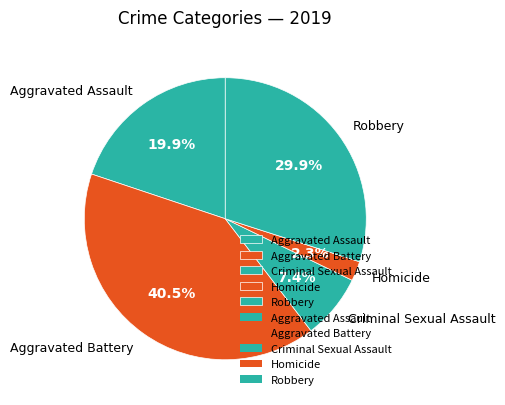

What percentage is the Robbery slice, to the nearest percent?

30%